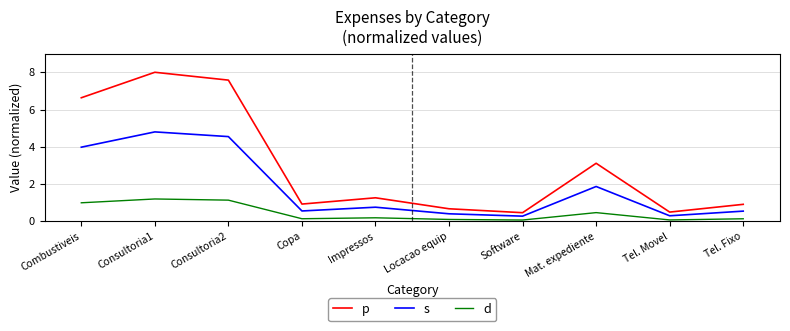

True or false: d and s cross at least once.

False